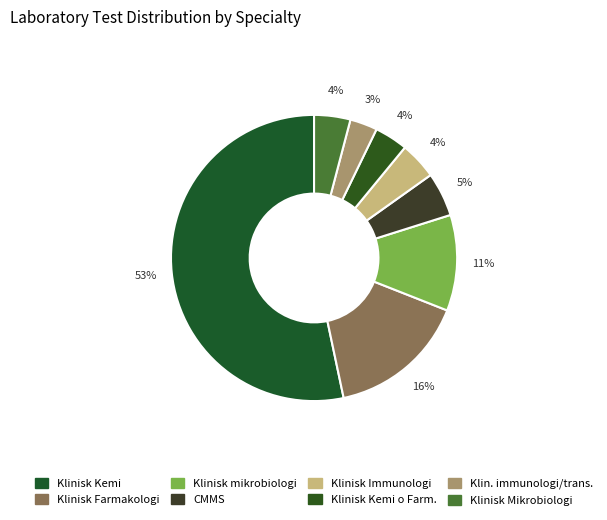

Is there a majority slice in this chart?

Yes